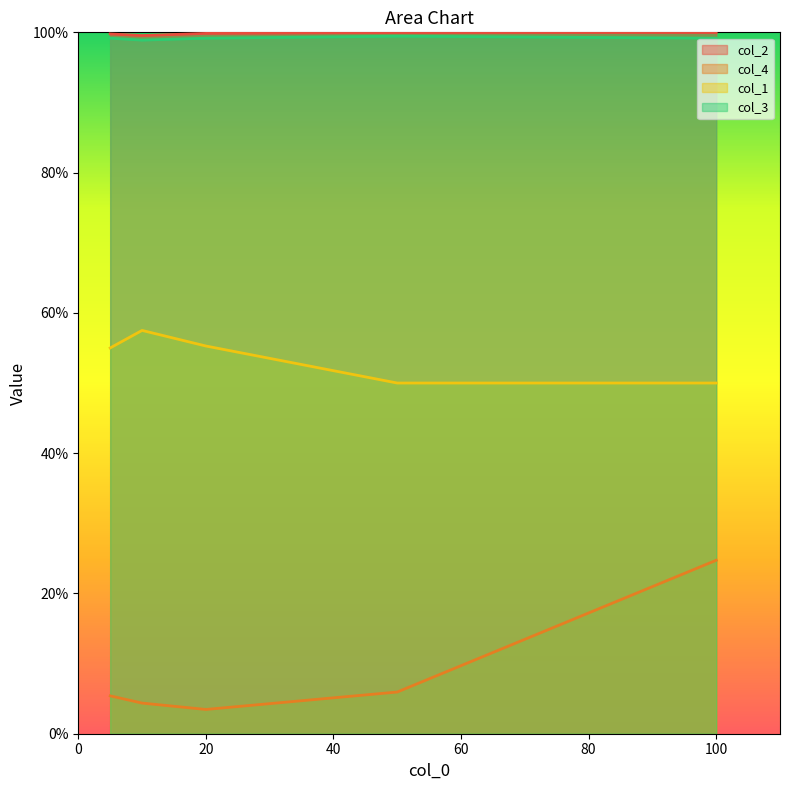

What is the value of the col_3 point at the 3rd from the left?

1.0